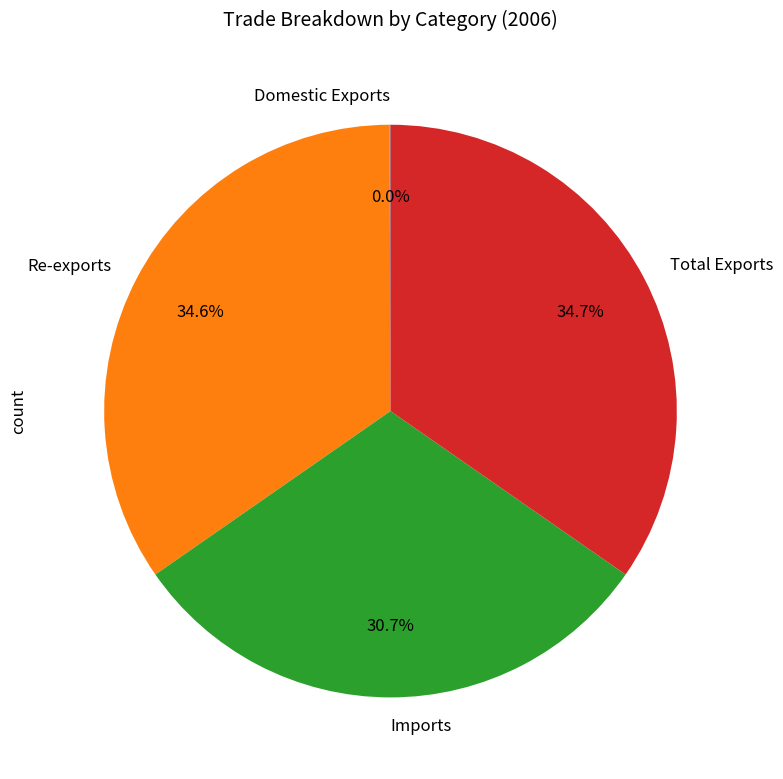

Approximately how many times larger is the value at Imports compared to Re-exports?

0.9